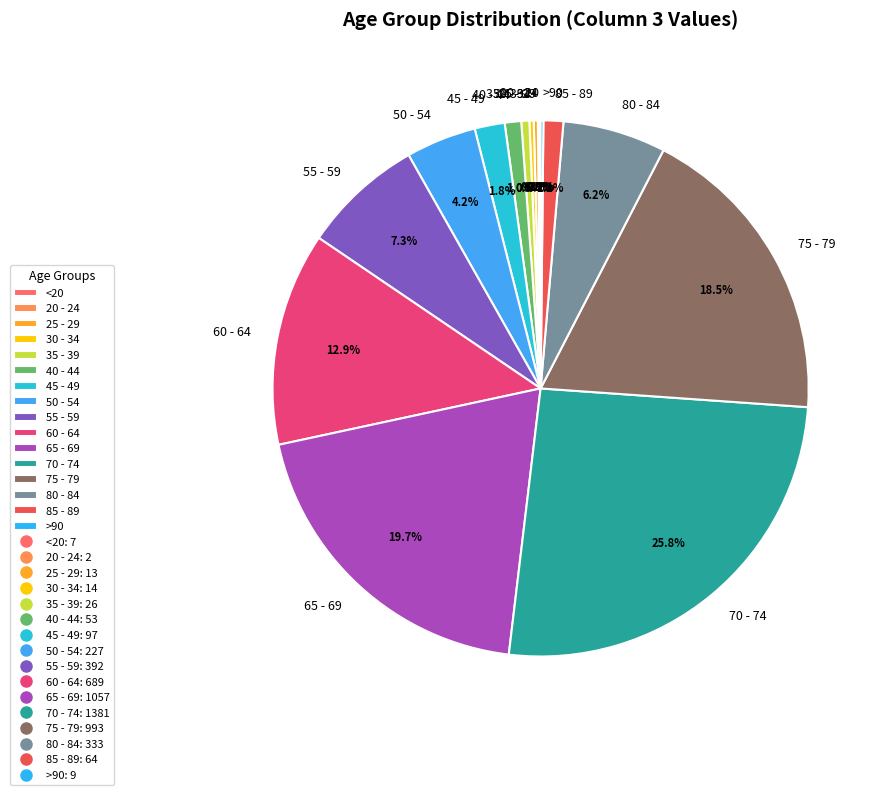

Is there any slice that represents more than half of the pie?

No